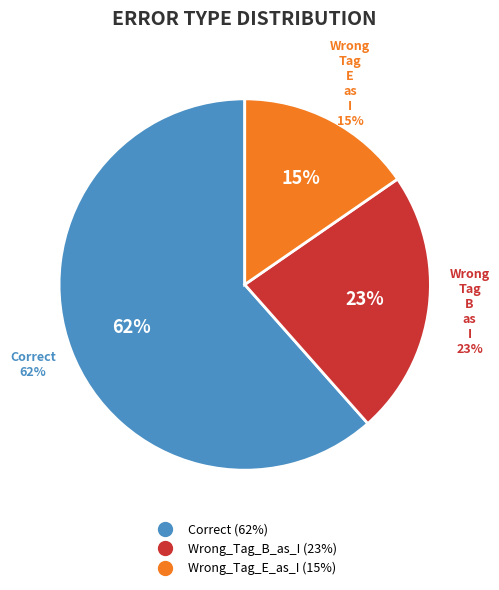

Does any single category account for the majority?

Yes